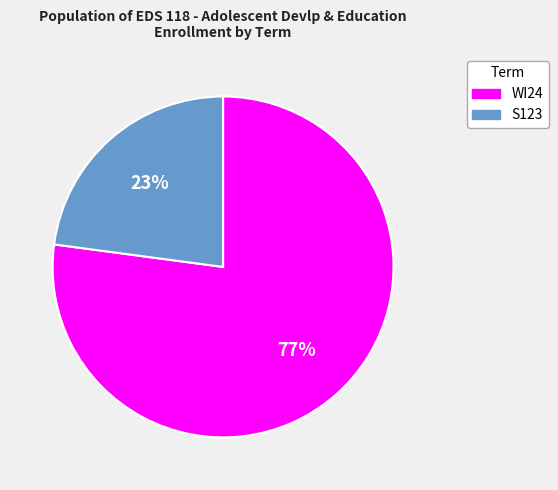

Which category has the smallest portion of the pie?

S123